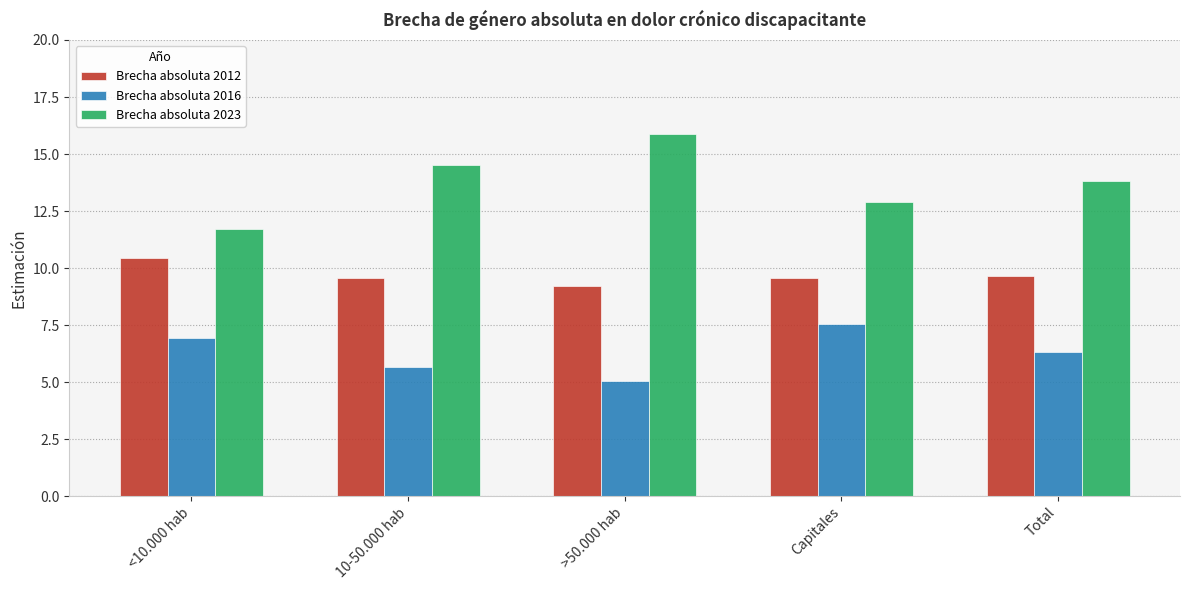

List the series in order of their peak value, highest first.

Brecha absoluta 2023, Brecha absoluta 2012, Brecha absoluta 2016